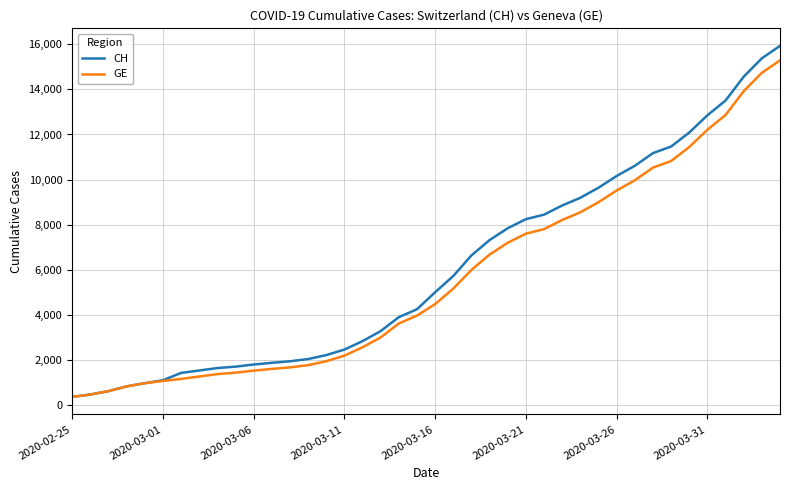

What is the maximum value for CH?

15926